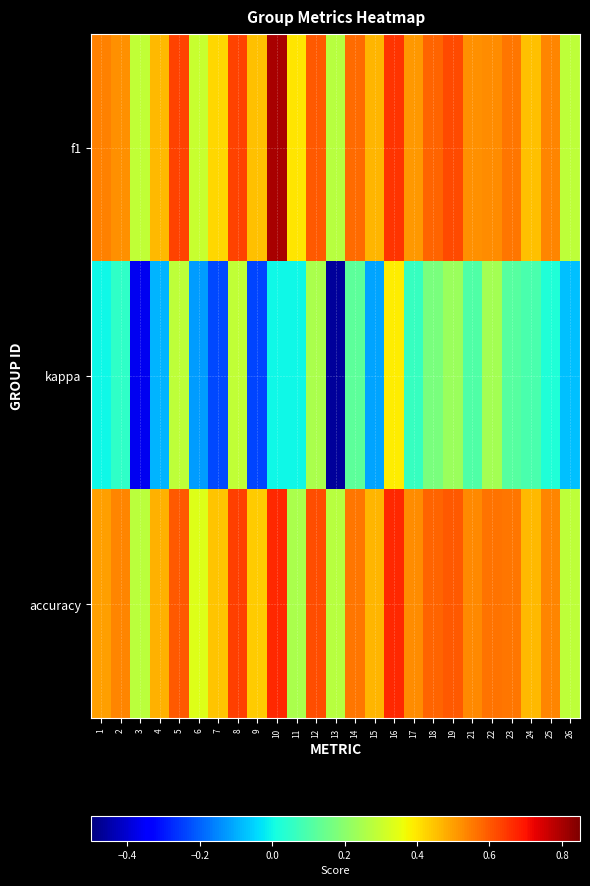

List the series in order of their peak value, lowest first.

kappa, accuracy, f1